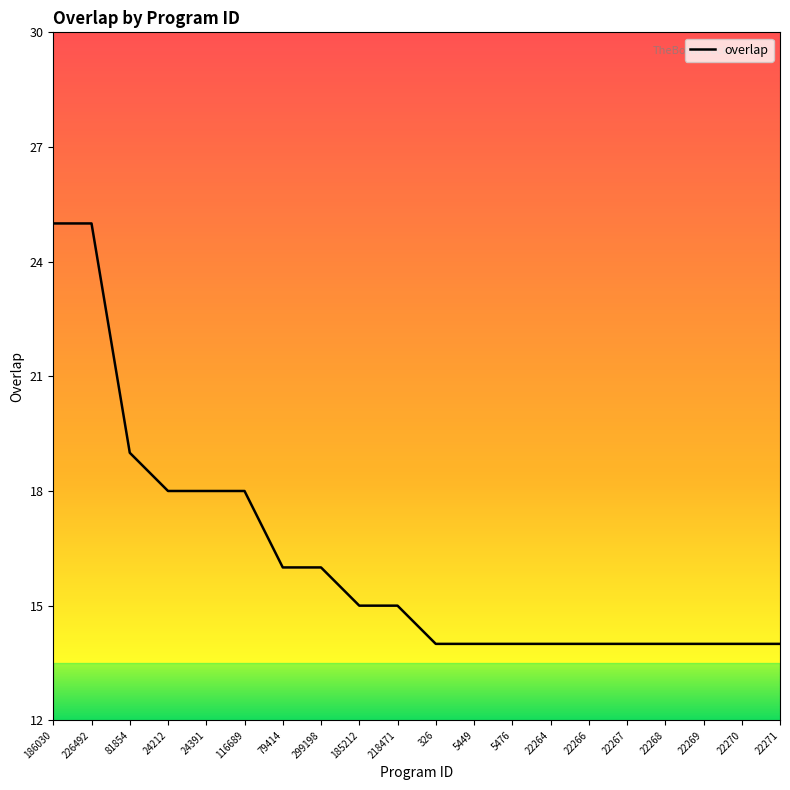

Reading right to left, extract all data points from this chart.

22271=14	22270=14	22269=14	22268=14	22267=14	22266=14	22264=14	5476=14	5449=14	326=14	218471=15	185212=15	299198=16	79414=16	116689=18	24391=18	24212=18	81854=19	226492=25	186030=25